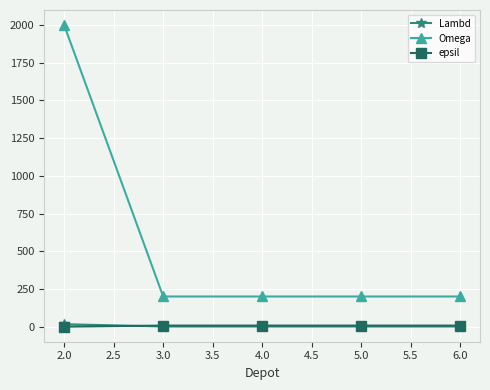

Which series has the widest spread of values?

Omega